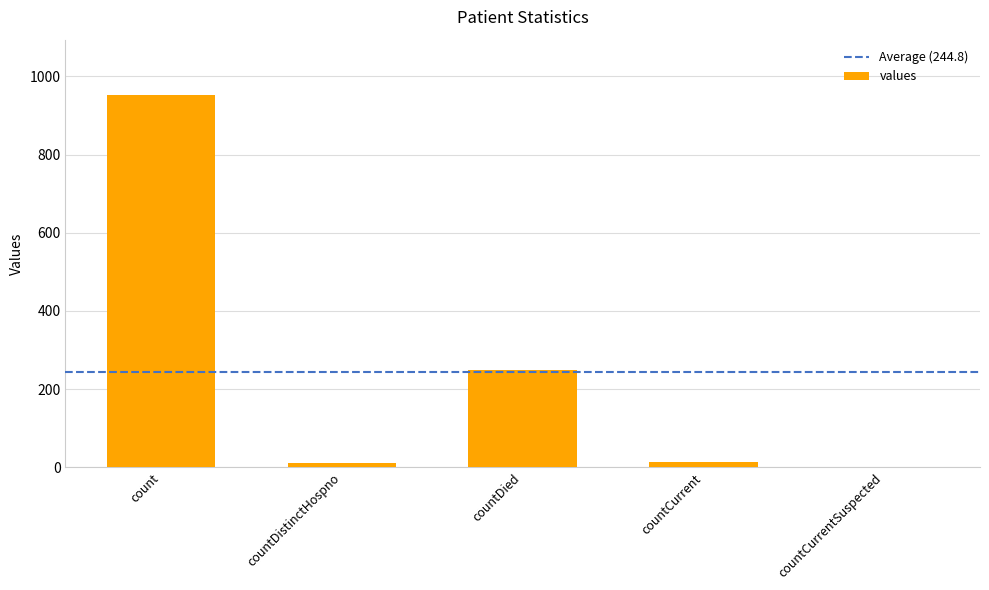

What is the difference between the values at count and countDistinctHospno?

941